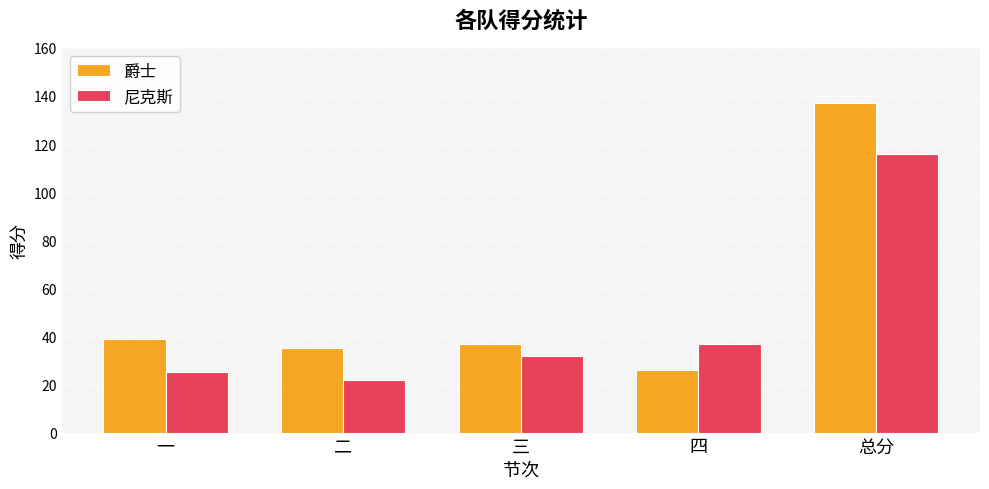

Between 三 and 总分, which series saw the biggest shift?

爵士